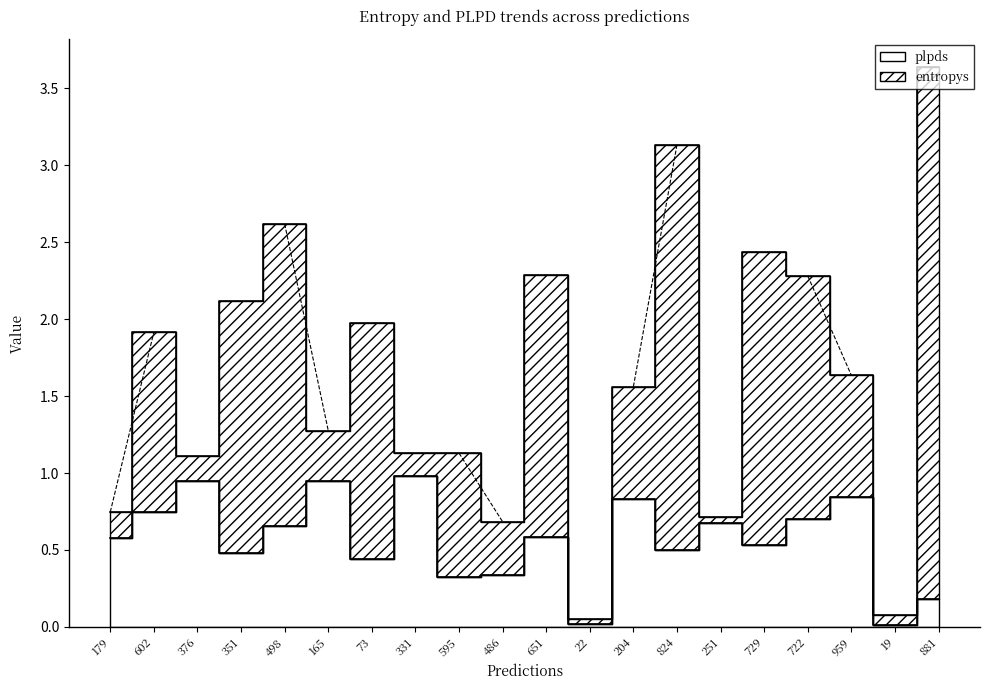

Is it true that the value at 651 is 0.2?

False